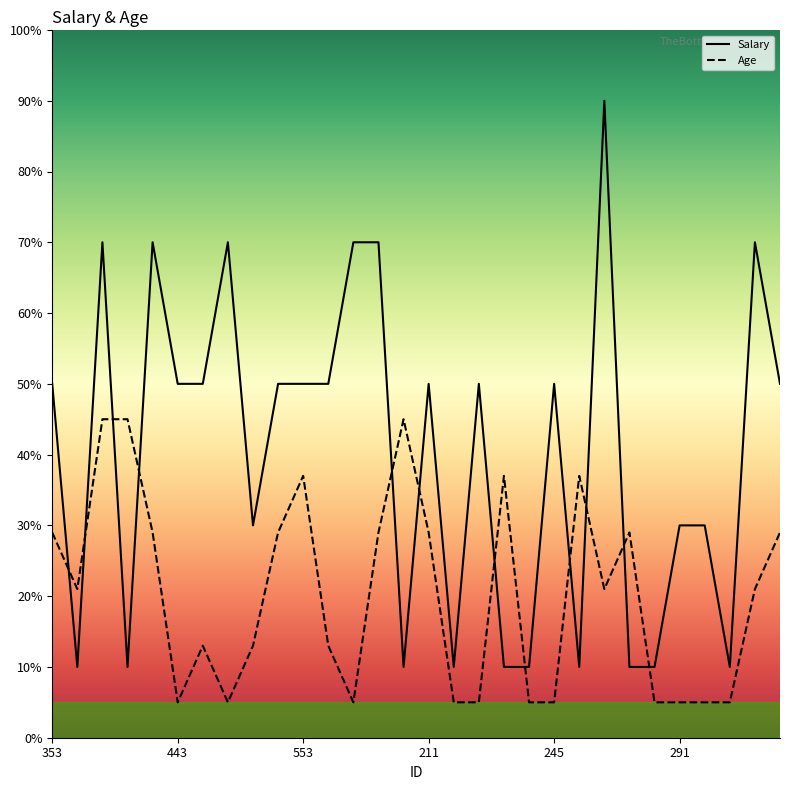

Does the chart have visible grid lines?

No